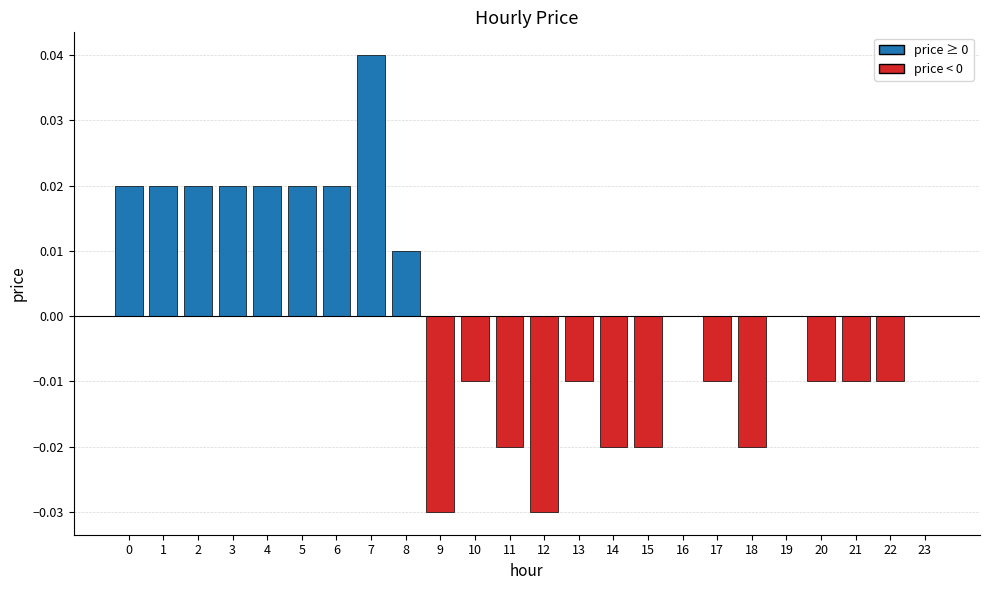

Which has a higher value, 4 or 23?

4